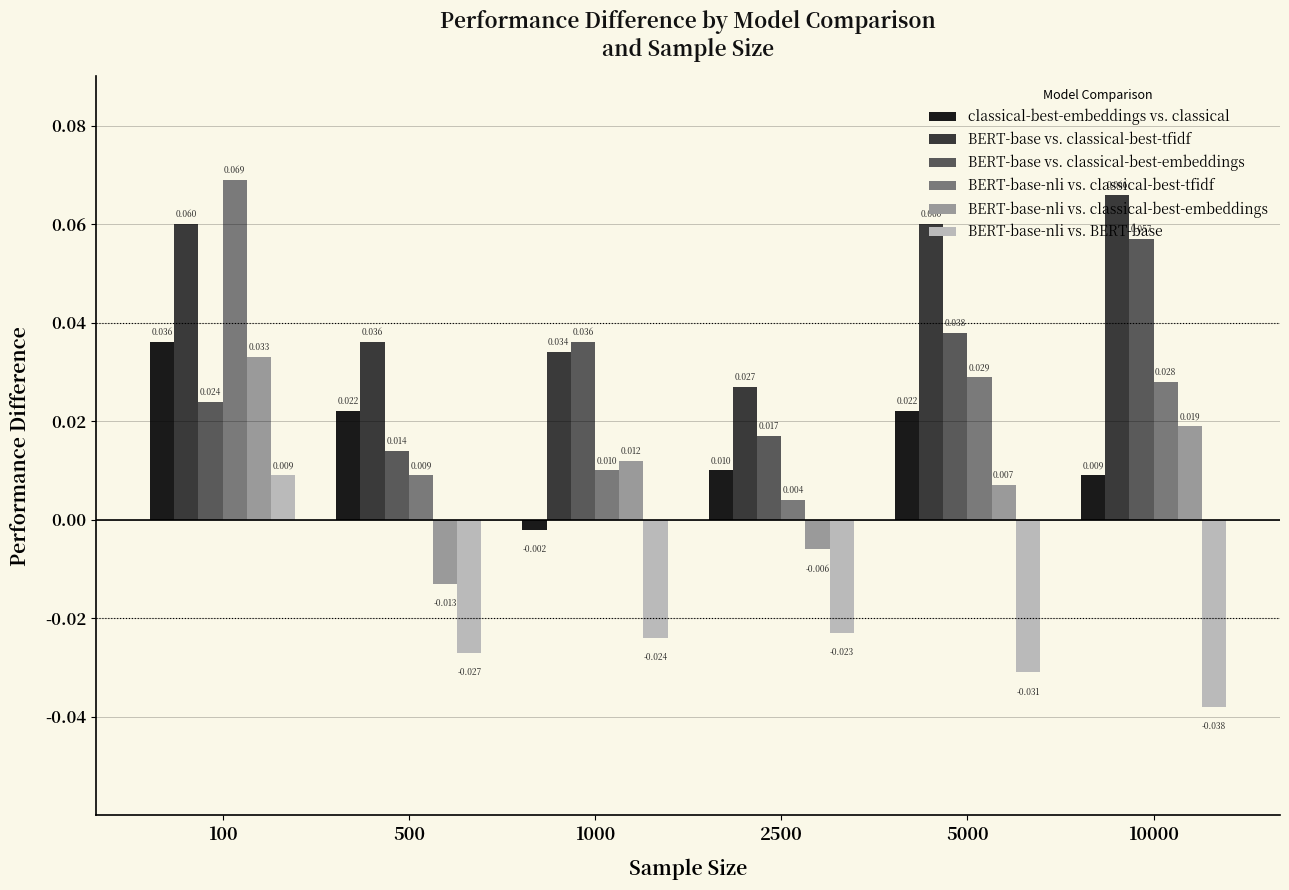

How many bars are there in each group?

6